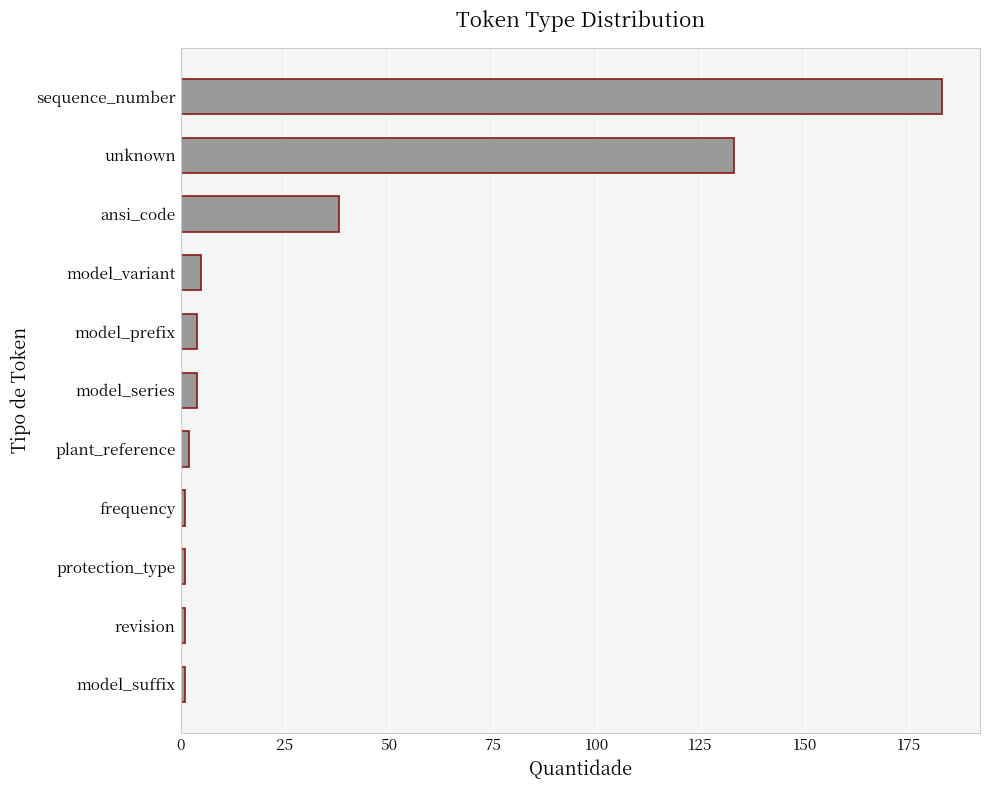

What is the label of the 10th bar from the top?

revision